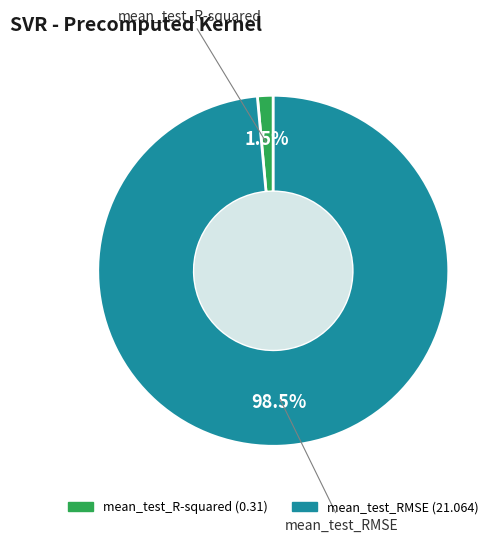

Which slice is the largest?

mean_test_RMSE